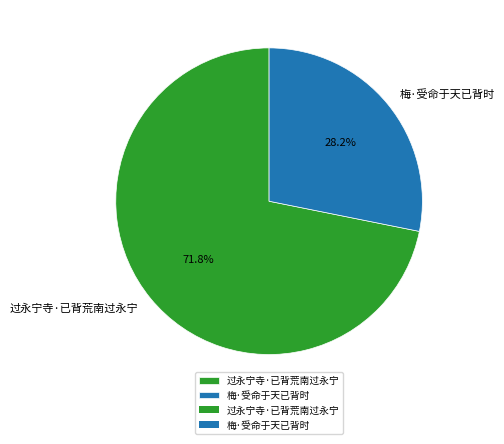

True or false: 梅·受命于天已背时 accounts for 28% of the total.

True